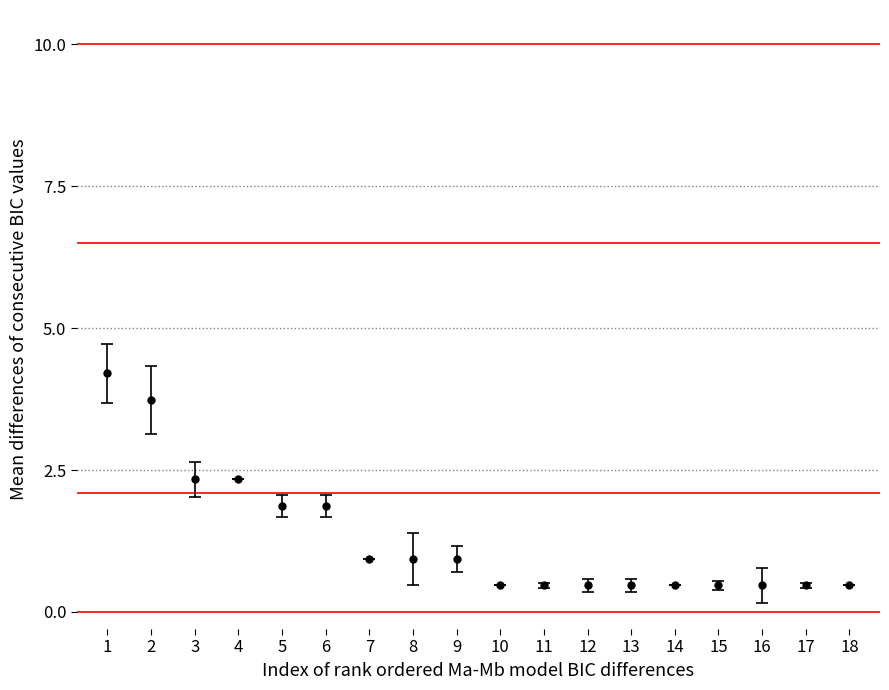

What is the change in value from 8 to 18?

-0.5